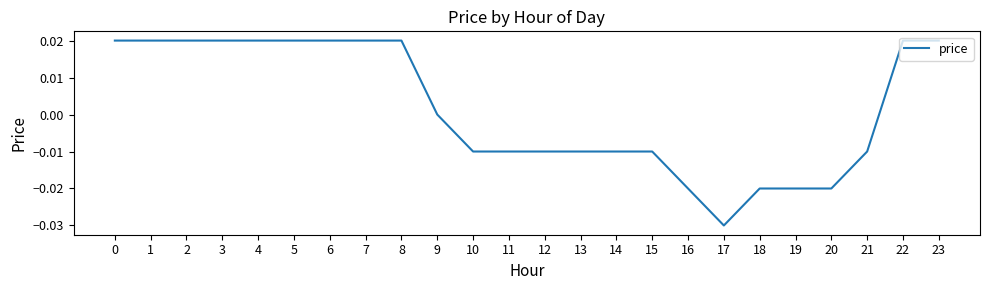

Which has a higher value, 6 or 14?

6